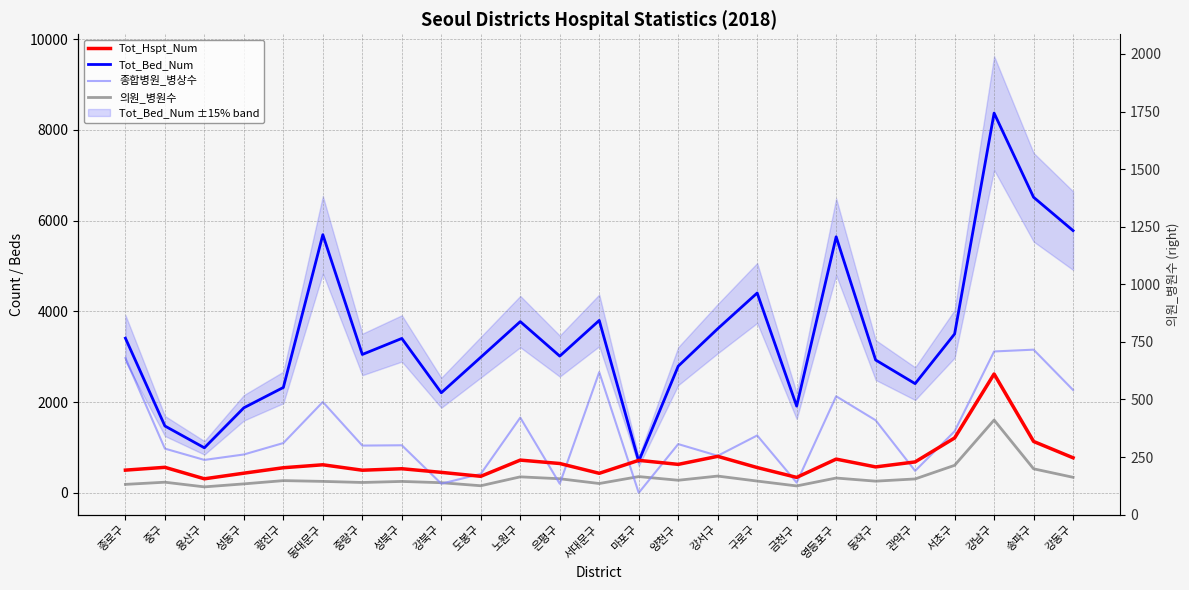

How many distinct data groups are displayed?

4